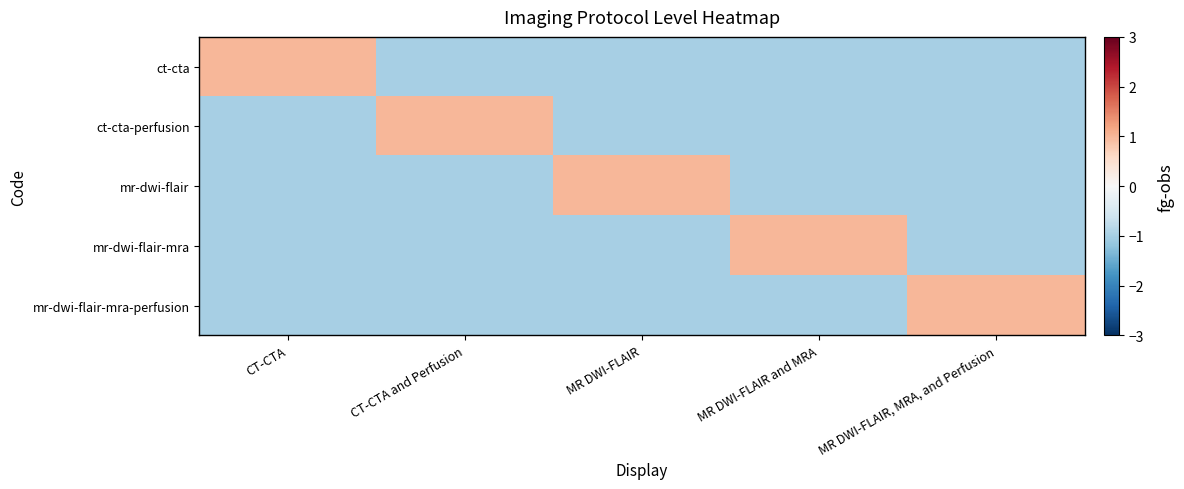

At how many categories does at least one series exceed 0?

5